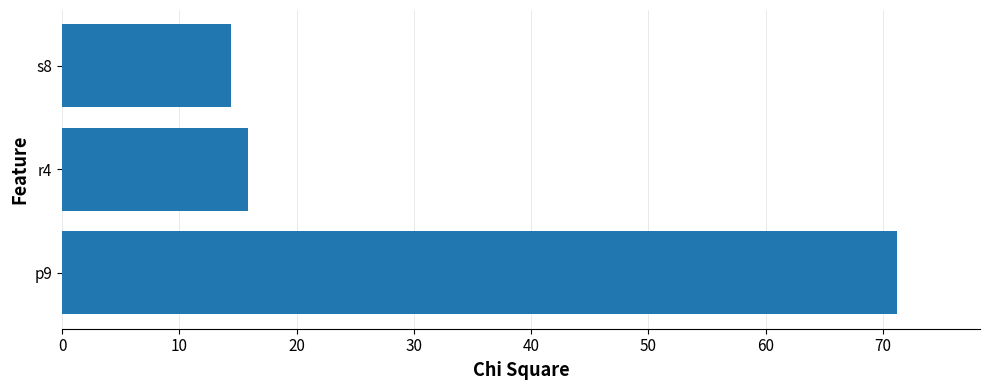

How many values exceed 15?

2